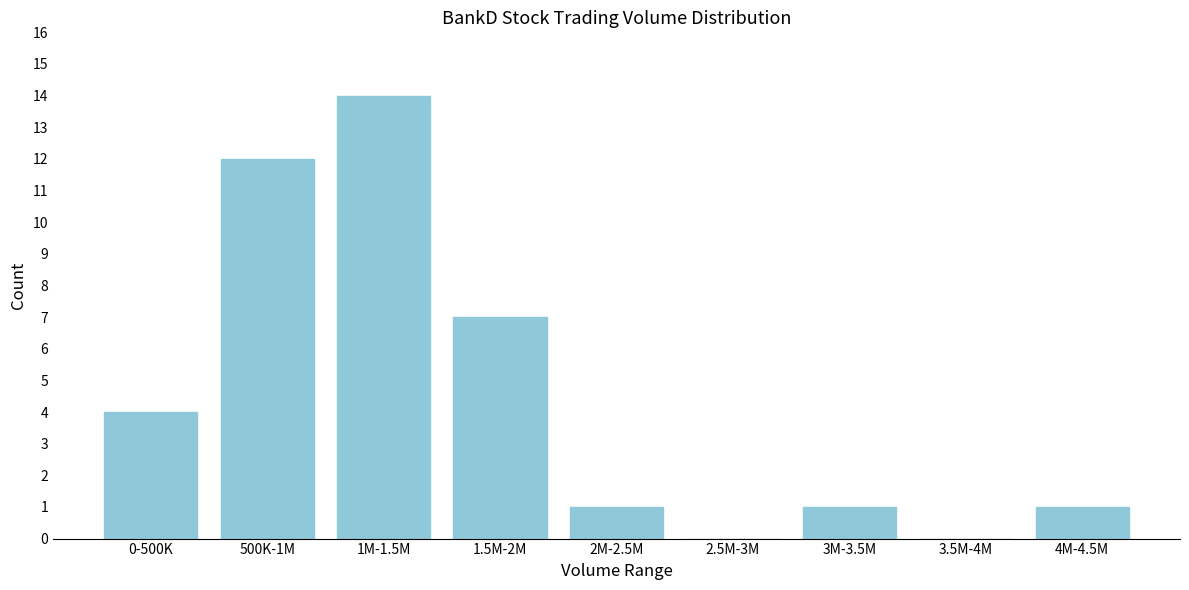

Reading right to left, list all the values displayed in this chart.

4M-4.5M=1	3.5M-4M=0	3M-3.5M=1	2.5M-3M=0	2M-2.5M=1	1.5M-2M=7	1M-1.5M=14	500K-1M=12	0-500K=4